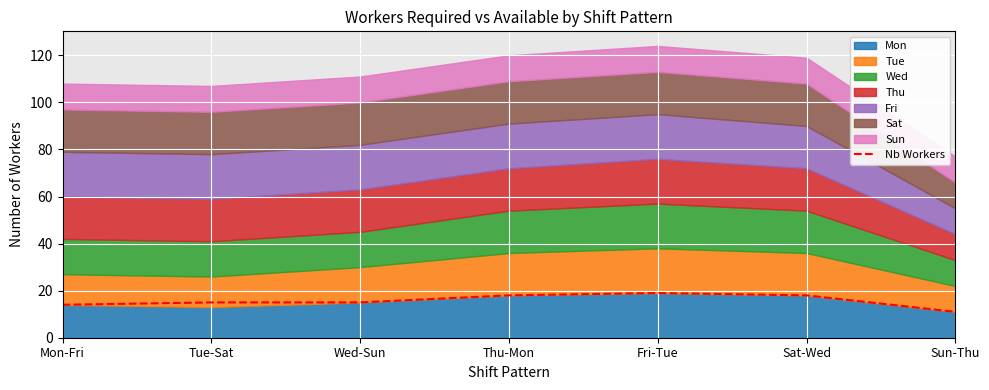

Count the number of categories in the chart.

7